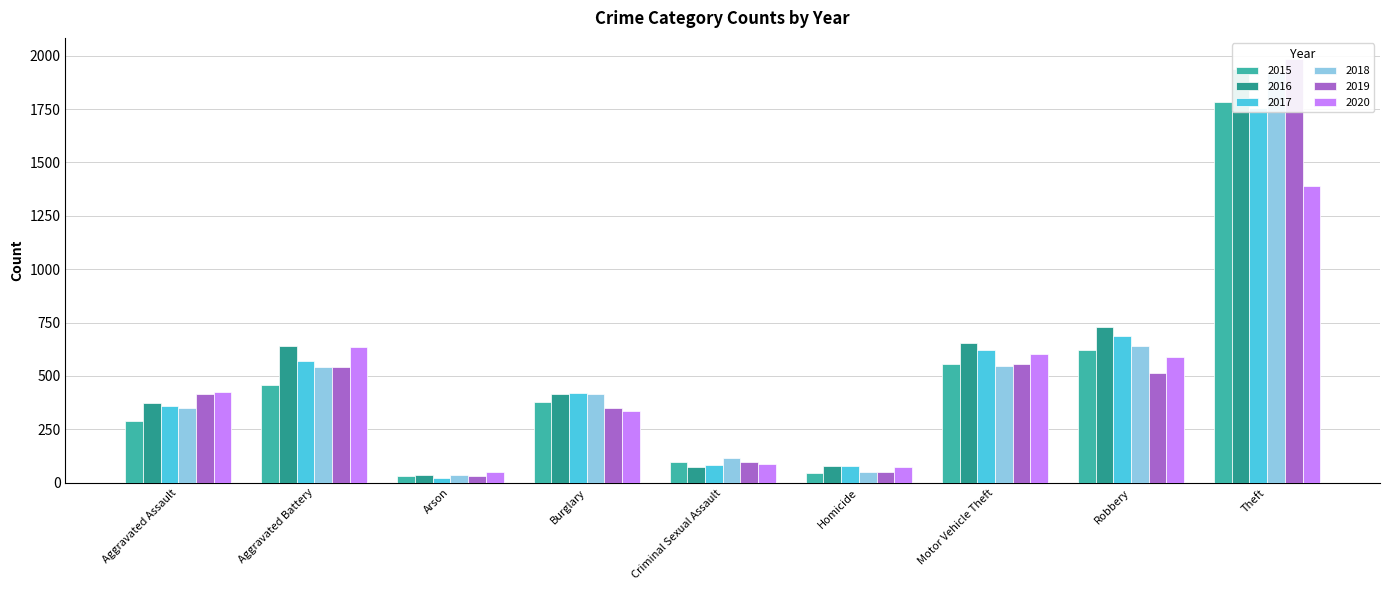

Reading left to right, transcribe all the data shown in this chart.

2015: 290	456	32	380	96	45	558	623	1781
2016: 374	638	36	416	75	77	656	731	1939
2017: 360	569	22	419	85	77	620	689	1755
2018: 350	541	35	416	114	52	545	642	1925
2019: 415	544	29	349	97	48	558	515	1984
2020: 427	634	50	338	86	73	605	589	1391